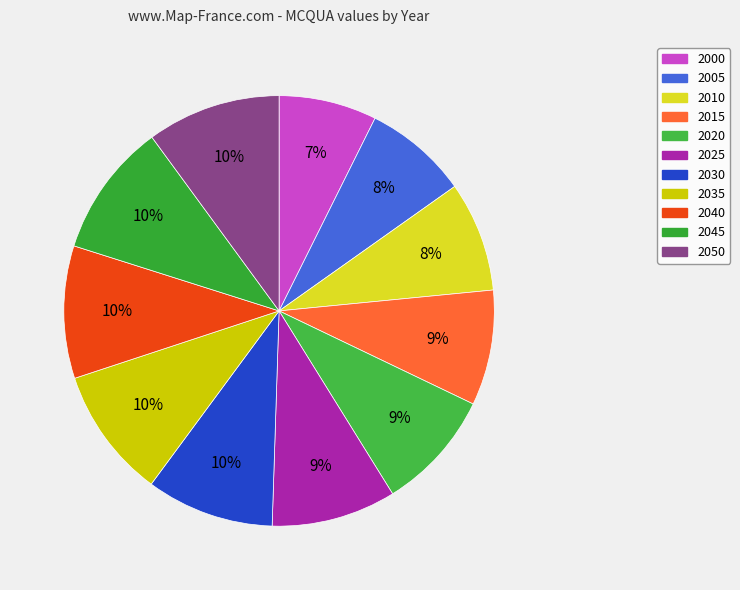

Which slice is the smallest?

2000